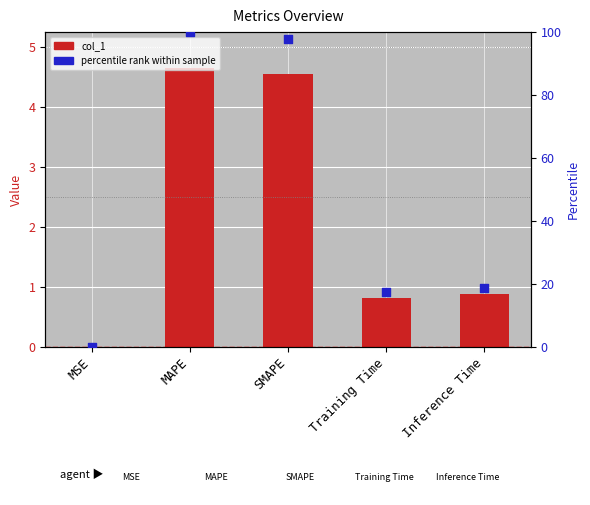

At how many categories does at least one series exceed 87?

2